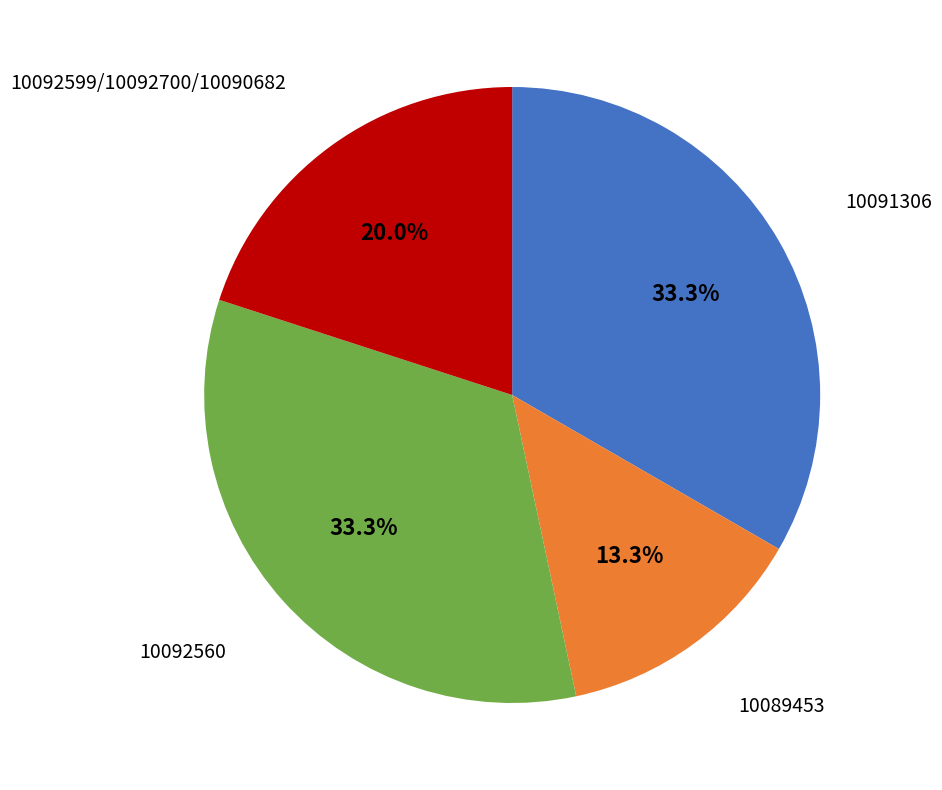

To the nearest percent, what portion does 10092560 represent?

33%